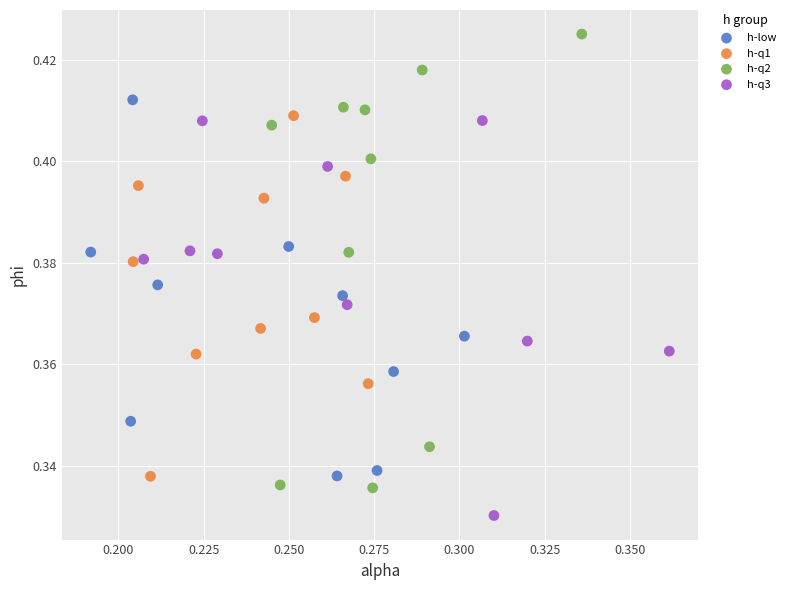

Which series reaches the maximum Y coordinate?

h-q2